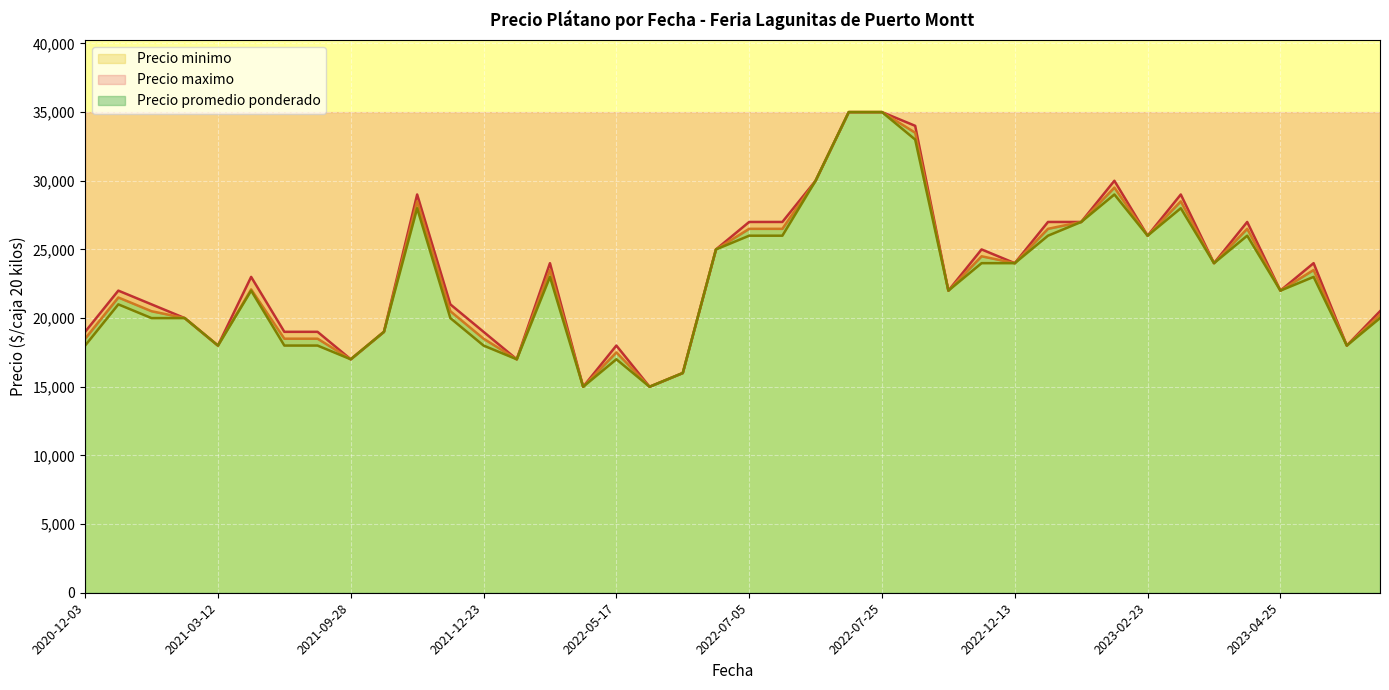

The value of Precio maximo at 2022-05-17 is 11987. True or false?

False